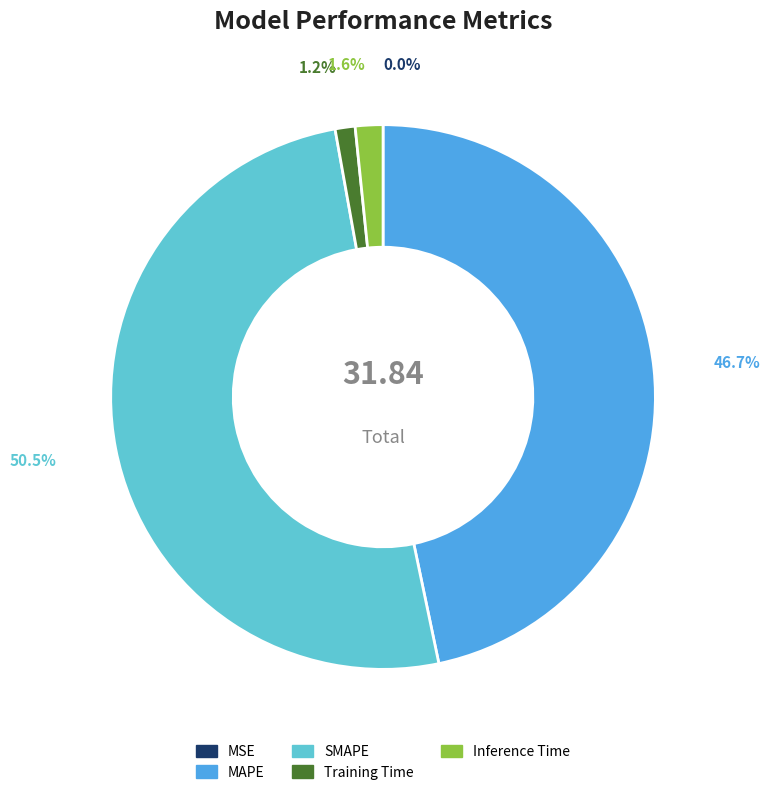

Is MAPE the majority of the pie?

No